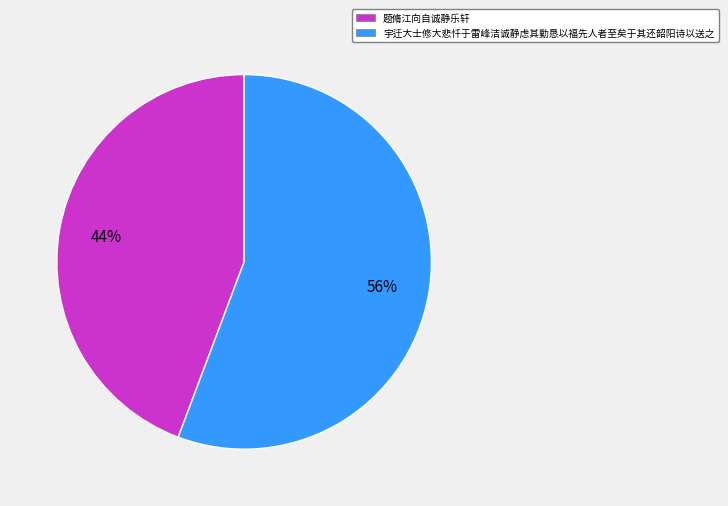

How many slices are in this pie chart?

2